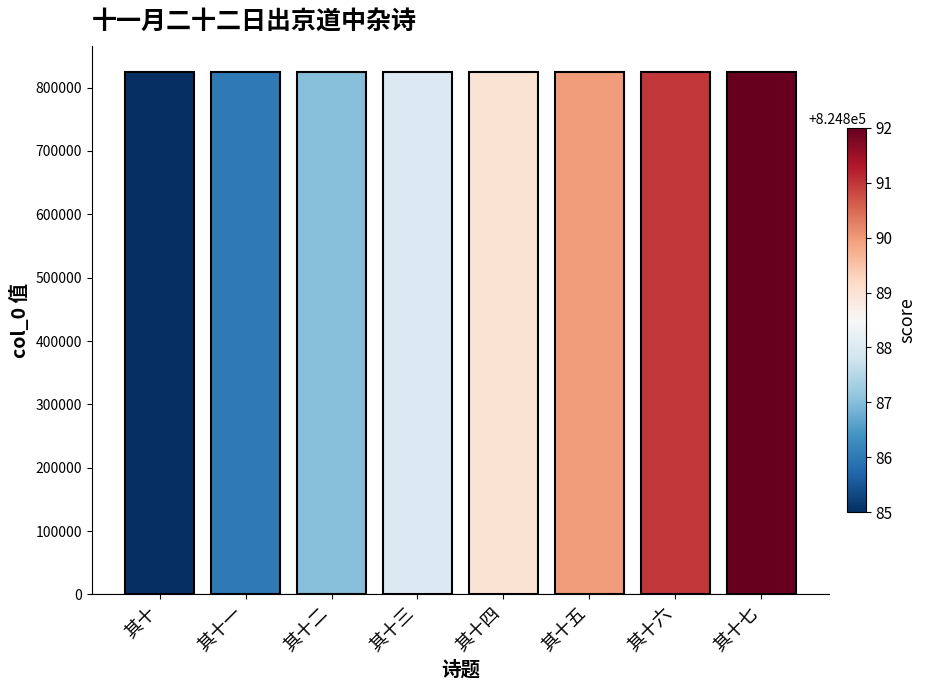

What value does the data have at 其十三?

824888